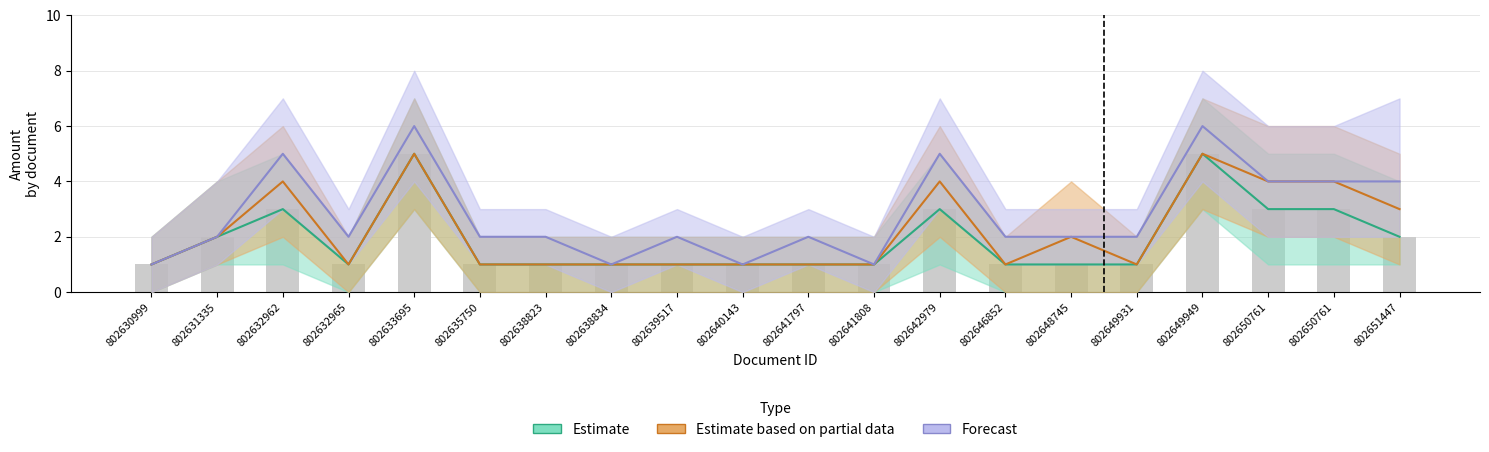

How many bars are there in each group?

3